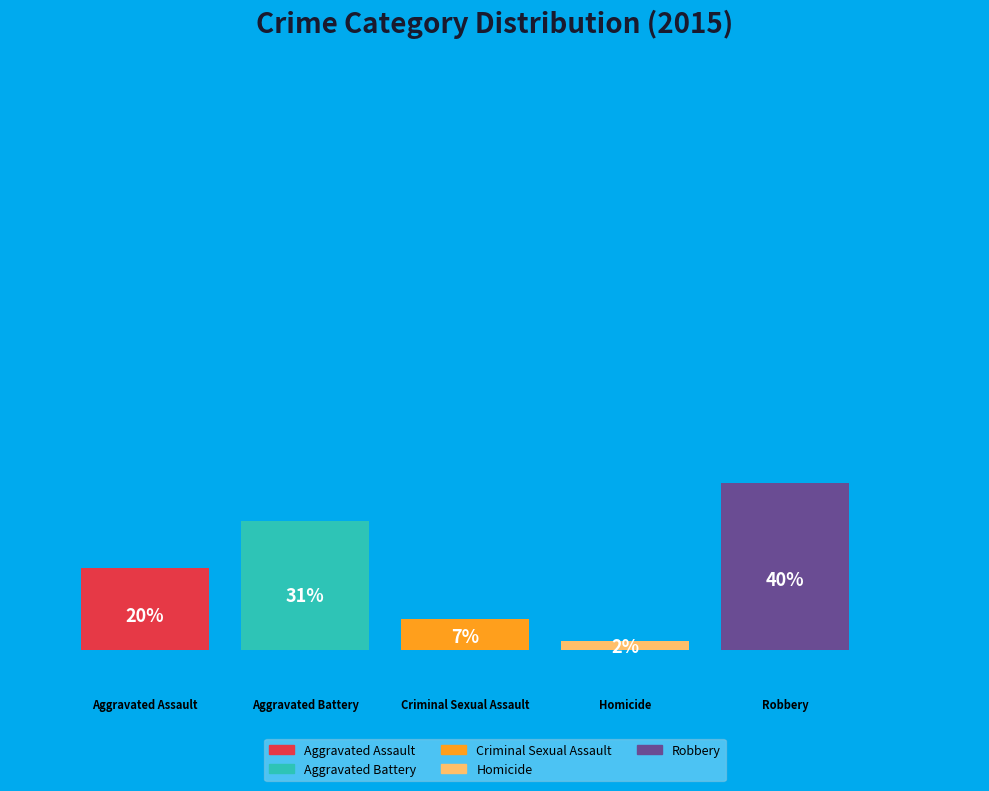

To the nearest percent, what is the combined percentage of Criminal Sexual Assault and Aggravated Battery?

38%